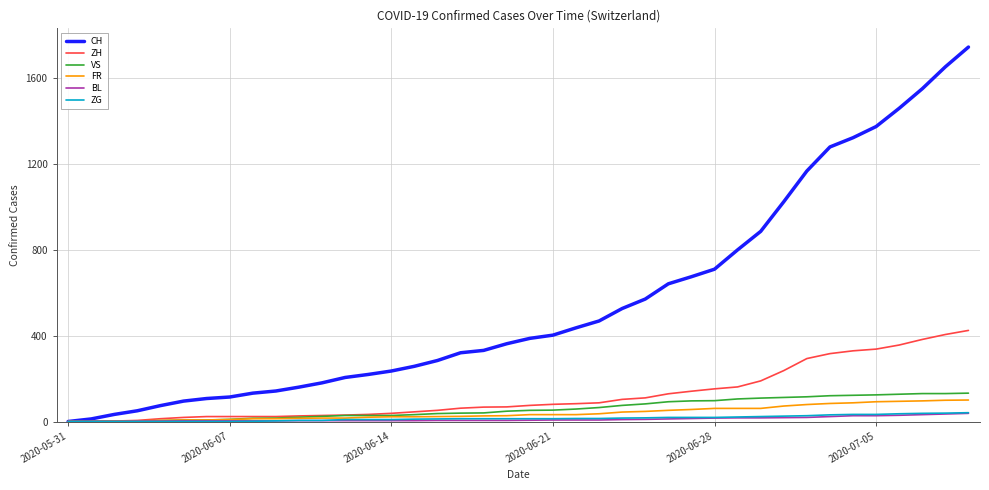

Which series has the largest range (max minus min)?

CH